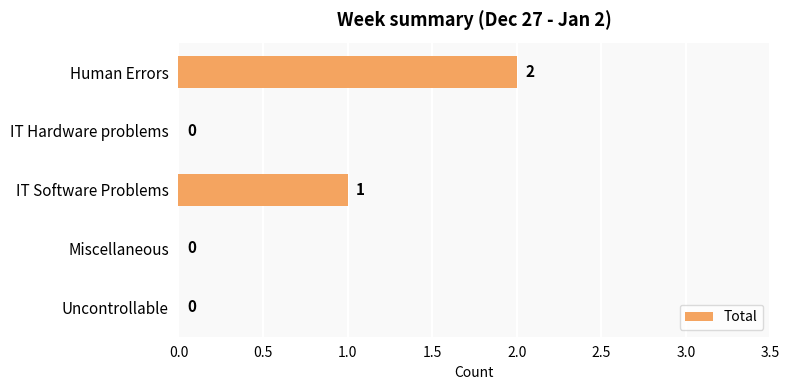

Which has a higher value, Uncontrollable or IT Software Problems?

IT Software Problems